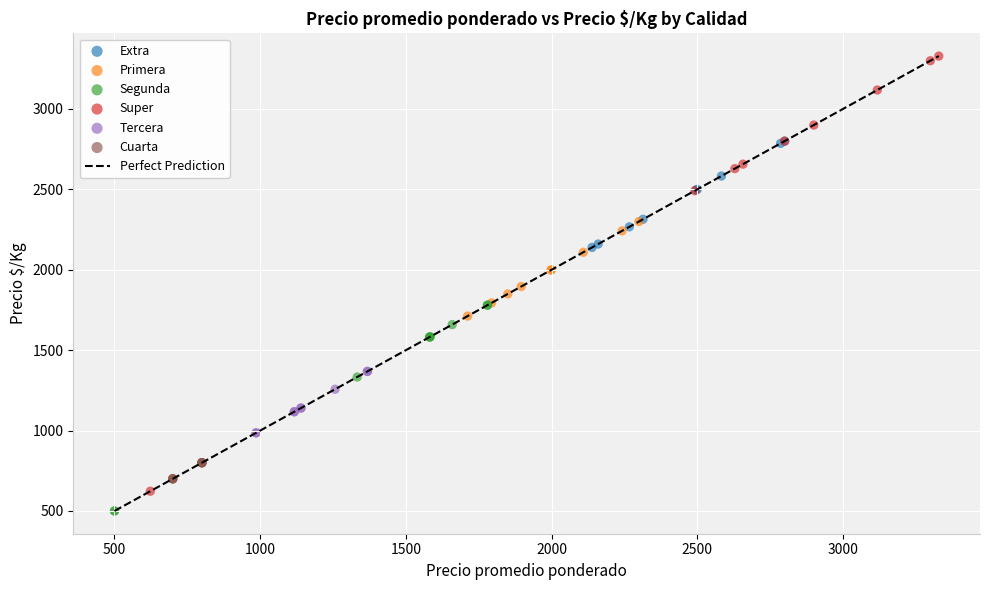

Which series reaches the maximum Y coordinate?

Super